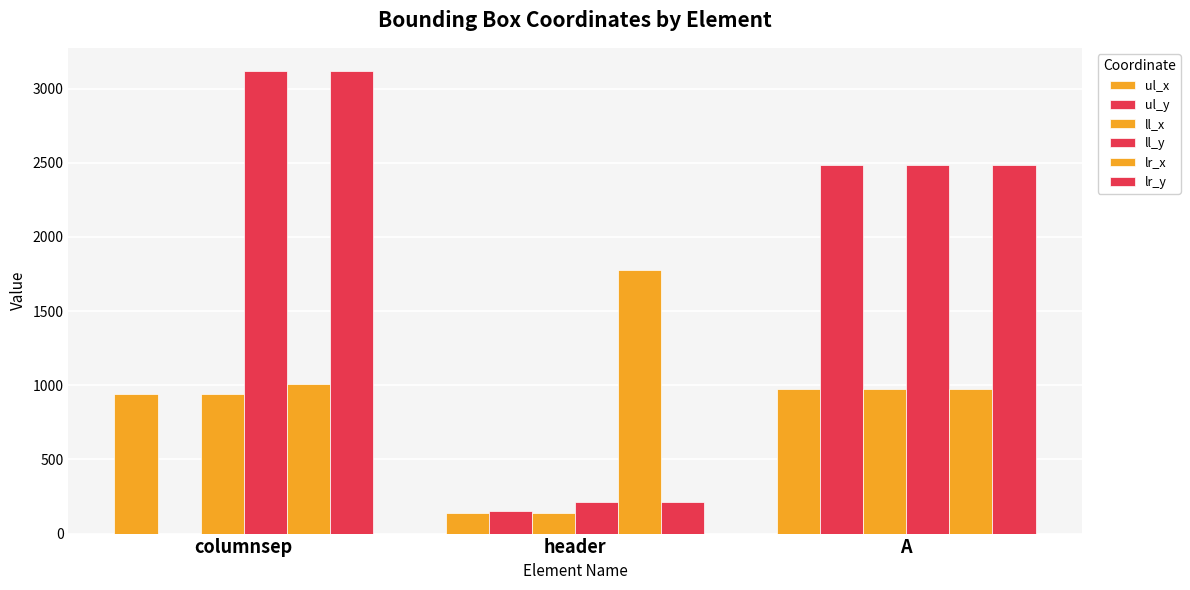

How many groups of bars are there?

3